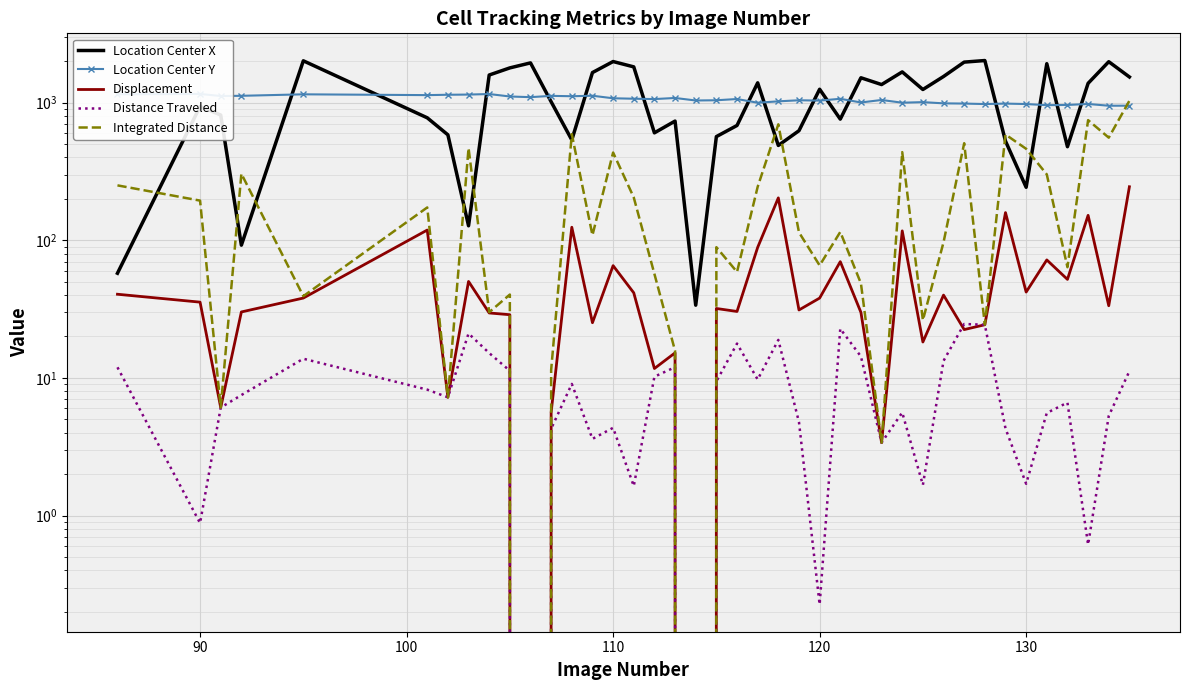

Reading left to right, list all the values displayed in this chart.

Location Center X: 57.5	937.7	811.3	92.0	2010.1	774.7	582.8	127.3	1584.8	1785.4	1941.3	1013.1	535.0	1651.1	1985.6	1816.1	602.5	733.6	33.7	565.7	681.7	1390.8	488.0	624.4	1249.3	757.7	1513.6	1351.0	1669.7	1243.7	1546.2	1966.6	2019.3	524.7	242.3	1915.5	477.8	1379.3	1980.2	1534.3
Location Center Y: 1148.5	1154.6	1115.5	1119.3	1147.6	1132.2	1139.1	1142.7	1153.1	1106.8	1094.3	1118.3	1111.5	1120.6	1074.1	1066.1	1059.8	1079.5	1035.0	1039.0	1060.9	996.8	1020.5	1038.8	1033.3	1064.7	1001.2	1044.0	997.2	1007.1	986.7	983.1	975.1	982.7	975.3	957.2	960.6	976.3	948.2	948.8
Displacement: 40.5	35.5	6.1	30.1	38.0	118.5	7.2	50.2	29.6	28.8	0.0	5.6	124.2	25.2	65.3	41.5	11.7	15.2	0.0	31.9	30.4	88.7	203.0	31.1	38.0	69.8	29.9	3.4	116.9	18.2	39.9	22.4	24.3	158.7	42.0	71.9	51.9	151.6	33.4	244.6
Distance Traveled: 11.9	0.9	6.1	7.5	13.8	8.2	7.2	21.0	15.1	11.3	0.0	4.3	9.0	3.6	4.3	1.6	10.2	12.0	0.0	9.4	17.8	9.7	18.9	4.8	0.2	22.8	14.3	3.4	5.6	1.7	13.3	24.6	24.3	4.3	1.7	5.6	6.6	0.6	5.3	11.2
Integrated Distance: 250.3	193.9	6.1	304.0	39.2	173.0	7.2	467.1	30.0	40.3	0.0	11.4	589.5	108.7	433.4	204.5	56.9	15.7	0.0	89.0	58.8	244.3	694.7	114.1	65.6	114.8	48.6	3.4	436.1	26.2	96.7	506.4	24.3	585.7	461.3	300.5	63.7	745.0	555.9	1030.5